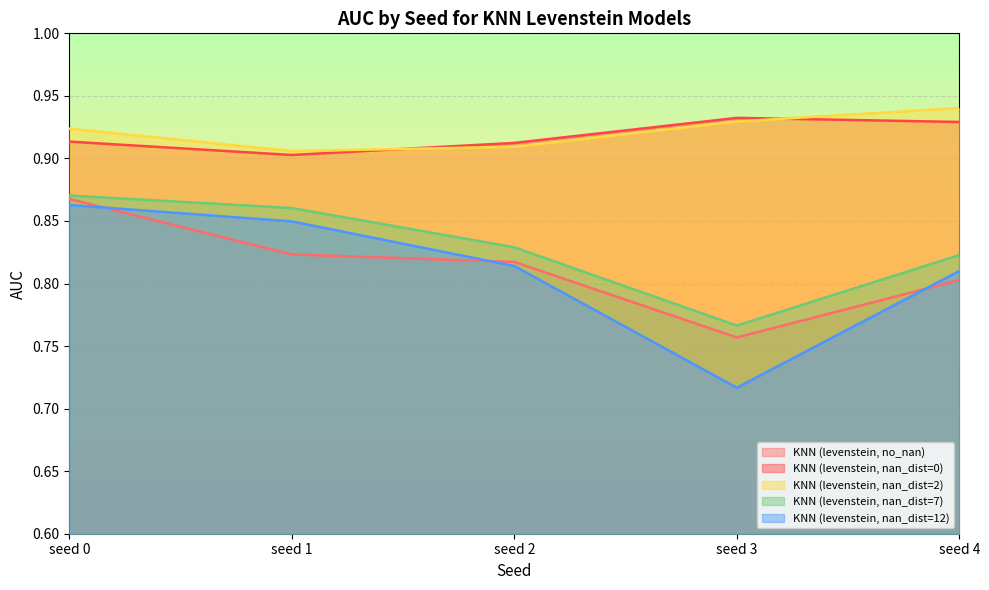

How many distinct data groups are displayed?

5